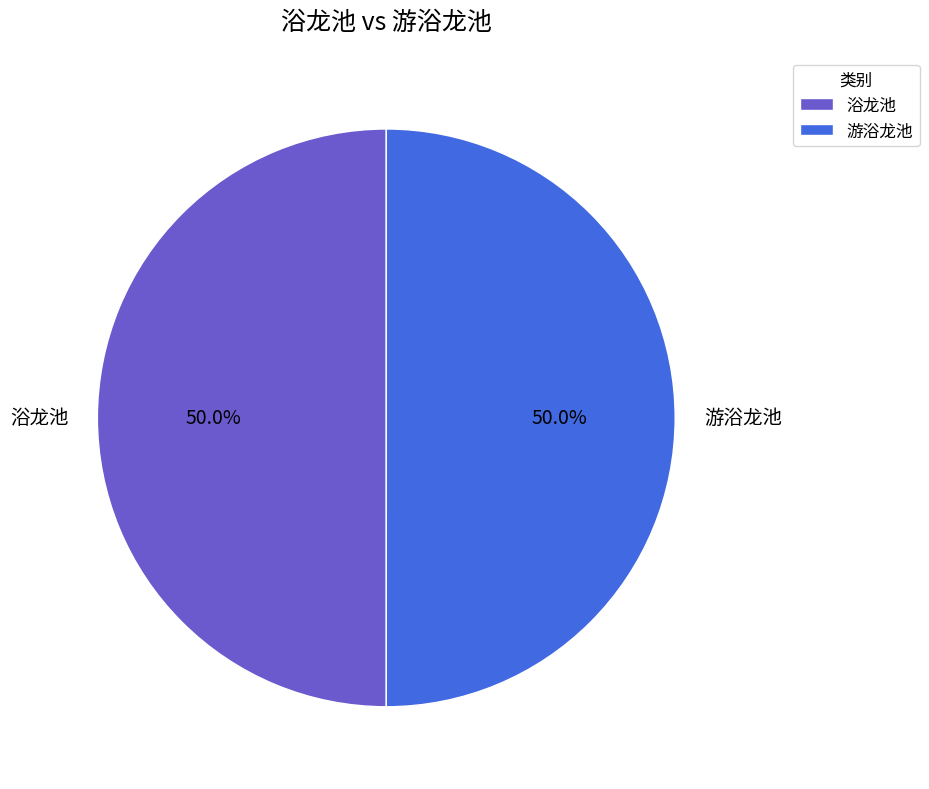

Is it true that 浴龙池 is 50% of the pie?

True